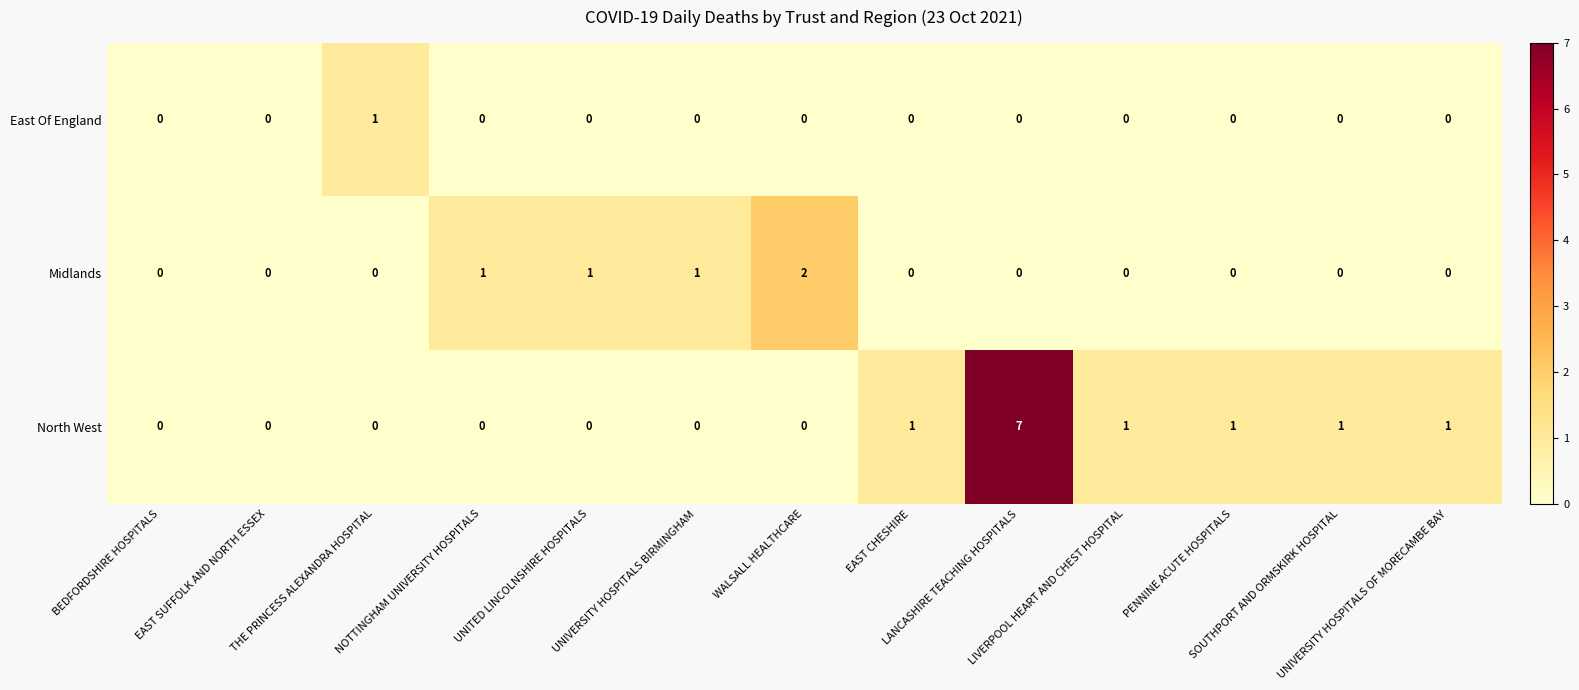

Which series has the largest range (max minus min)?

North West